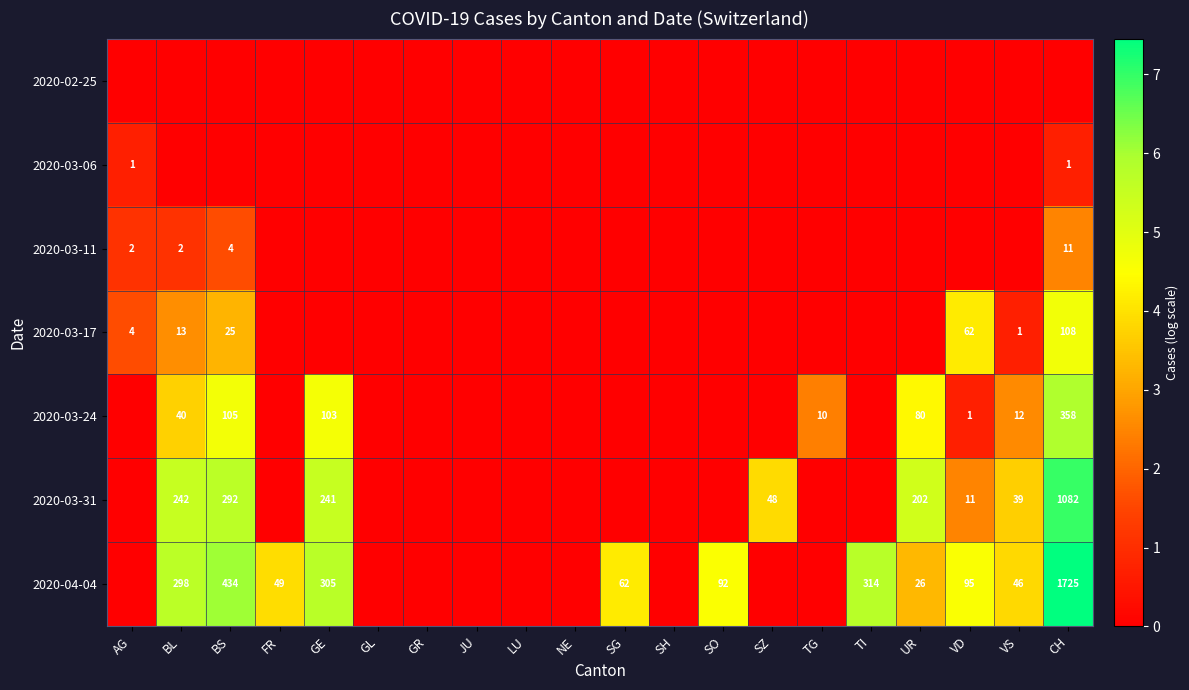

At how many categories does at least one series exceed 6?

2